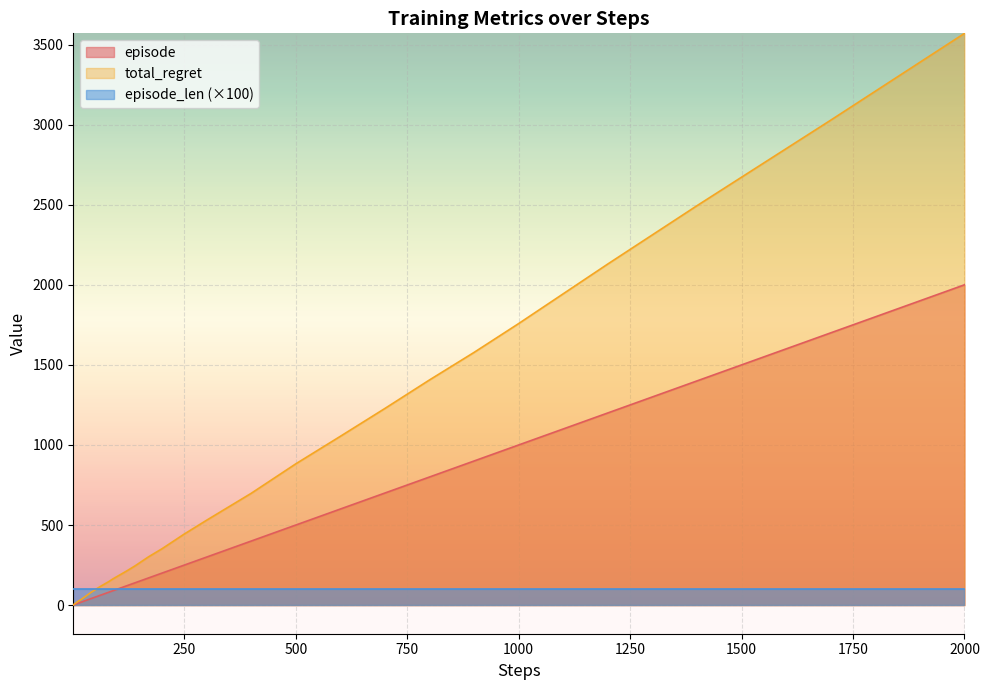

At which category does the chart reach its peak across all series?

2000